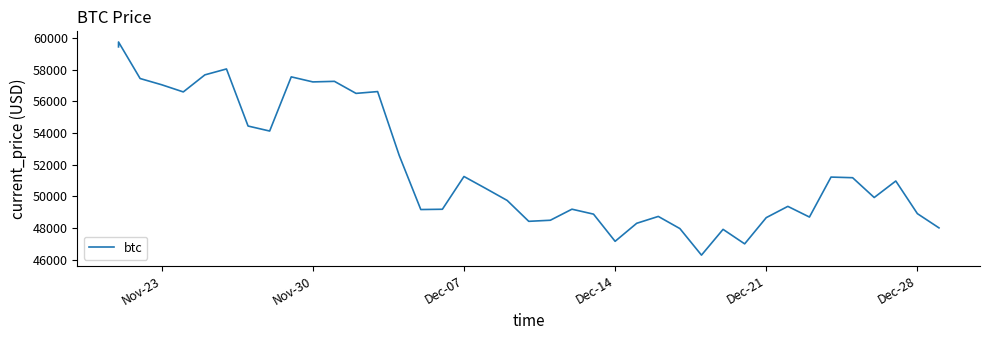

How many series are shown in this chart?

1